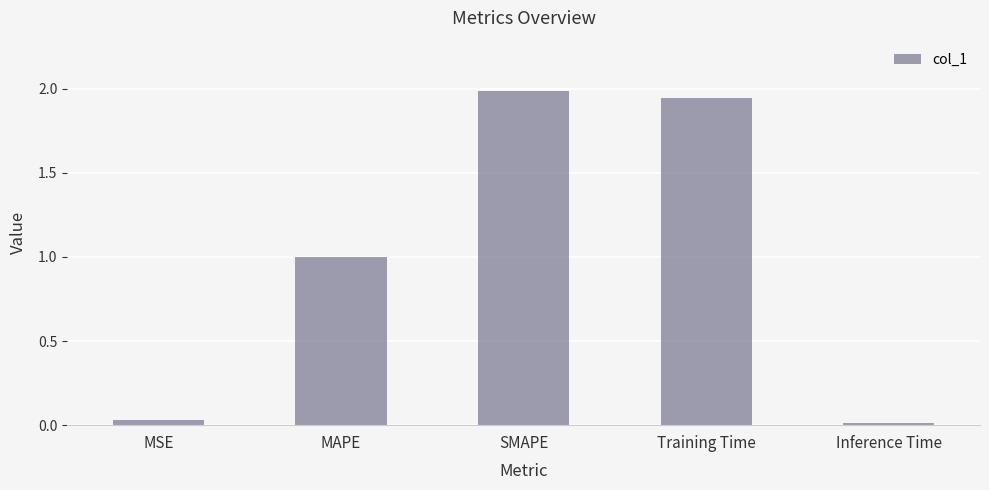

What is the sum of the values at MAPE and Inference Time?

1.0